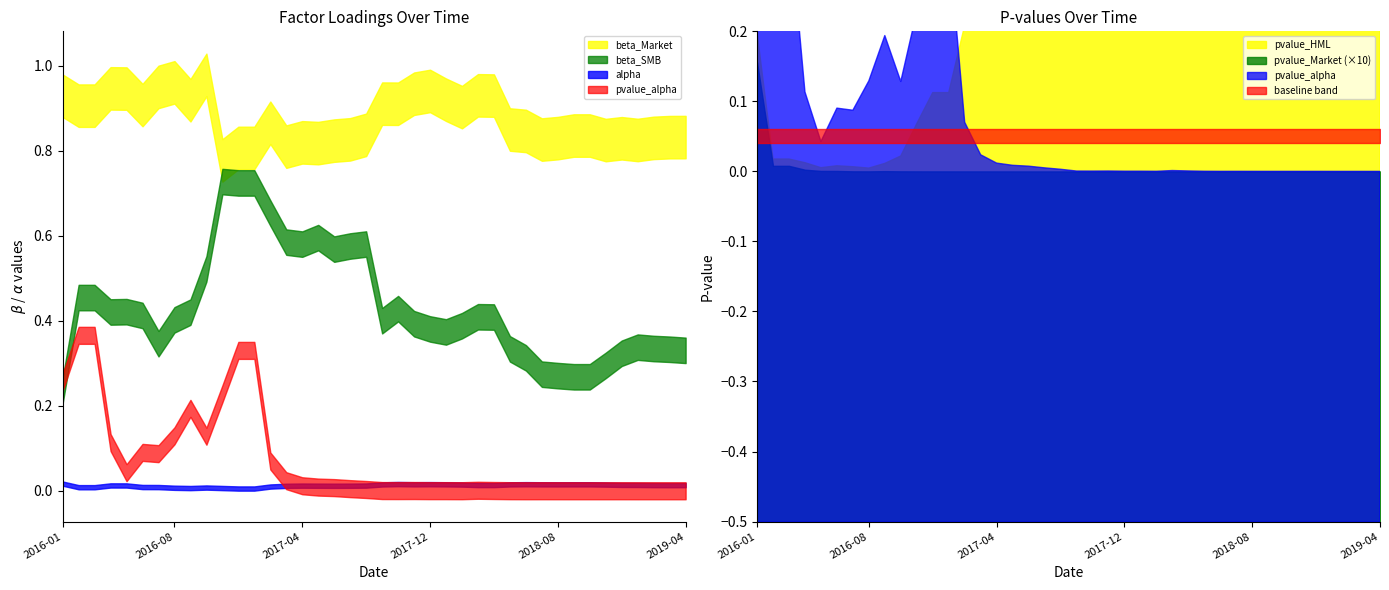

At how many categories does at least one series exceed 0?

40